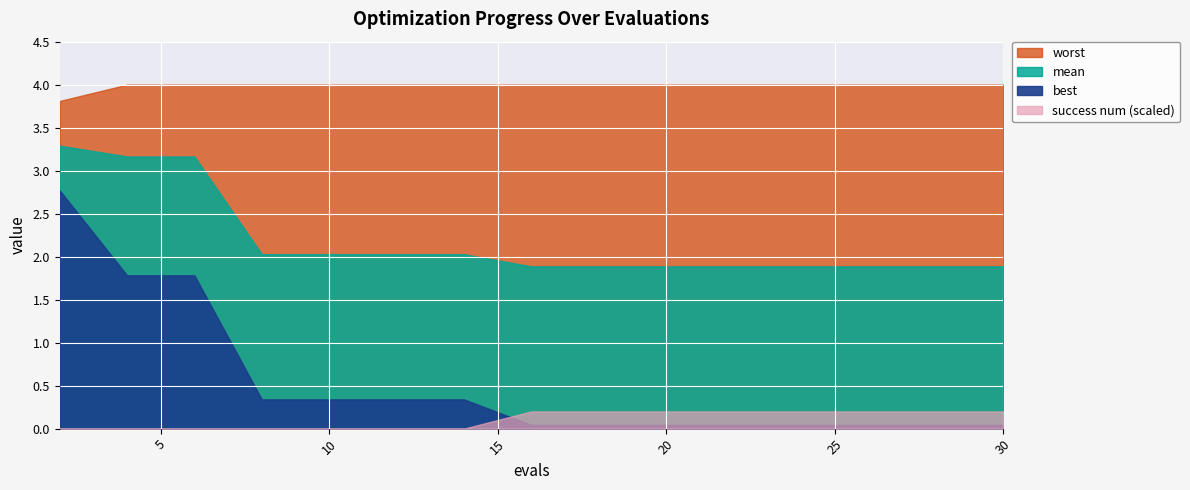

The worst series shows 1.2 at 16. True or false?

False